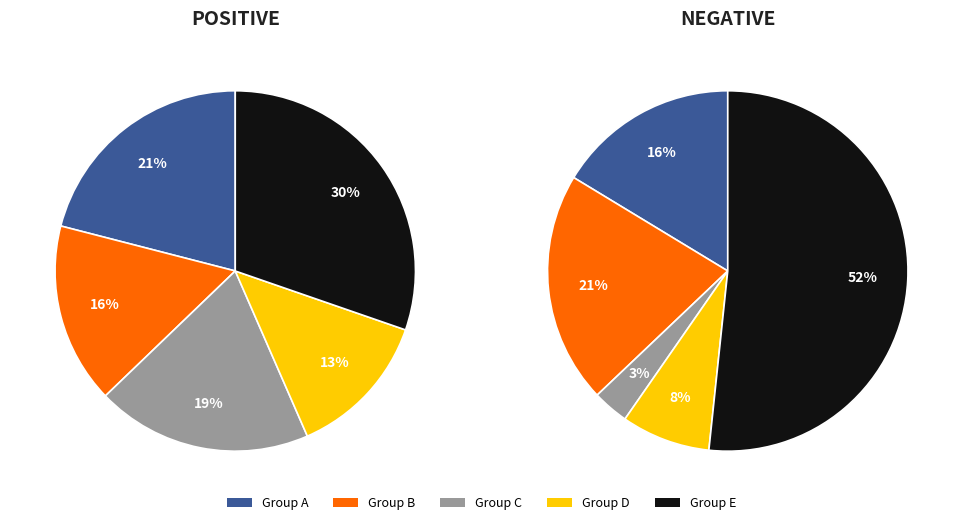

Is it true that 8 is 6% of the pie?

False